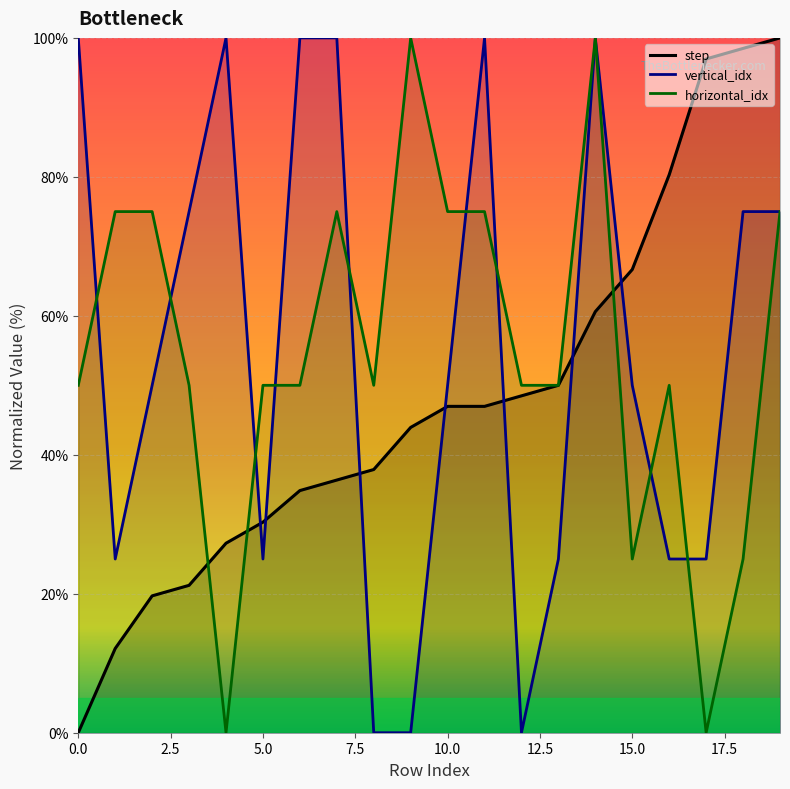

Is it true that horizontal_idx equals 36.2 at 18?

False